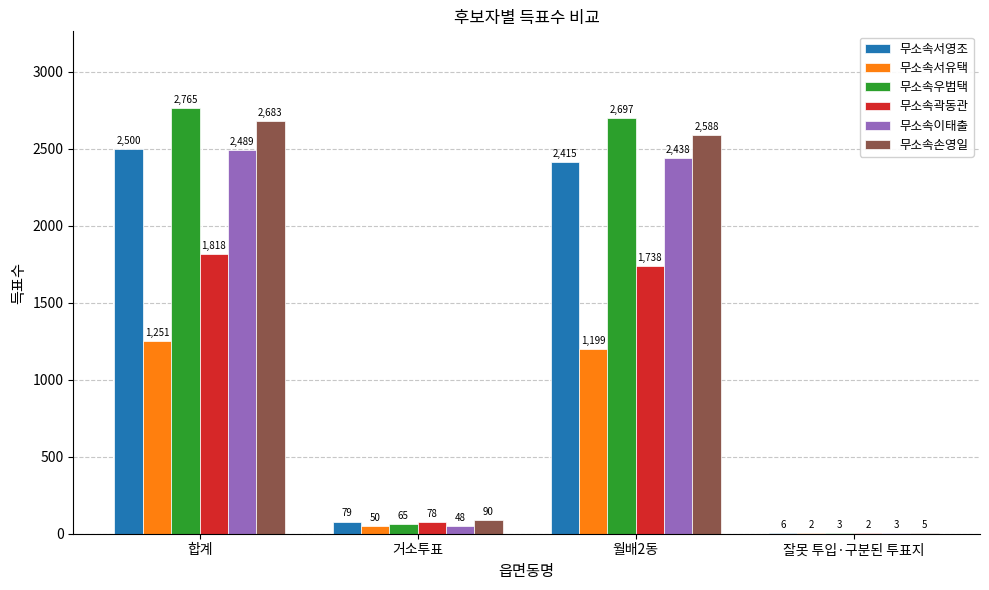

What are all the series names shown in the legend?

무소속서영조, 무소속서유택, 무소속우범택, 무소속곽동관, 무소속이태출, 무소속손영일